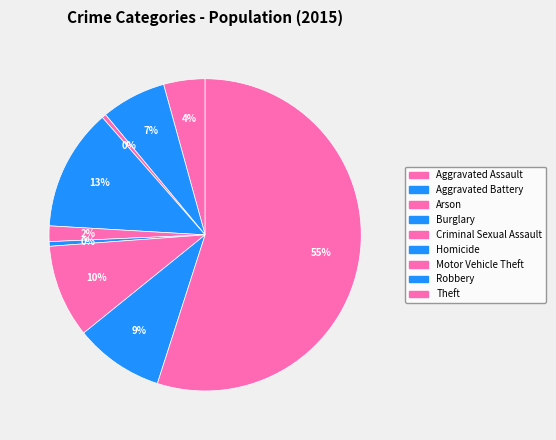

Is it true that Theft is 43% of the pie?

False